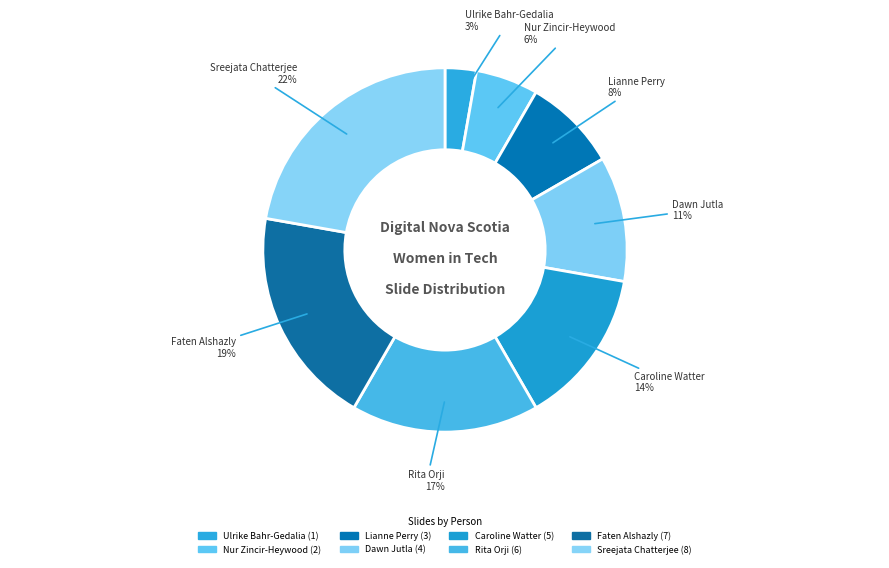

To the nearest percent, what is the average slice percentage?

12%